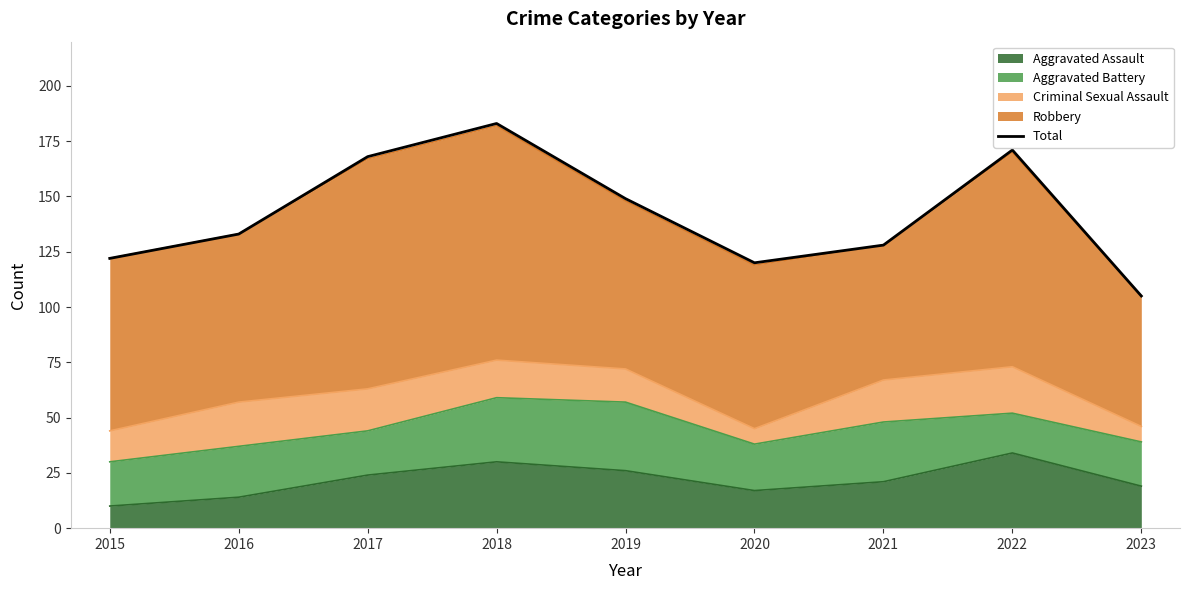

Reading left to right, transcribe all the data shown in this chart.

122	133	168	183	149	120	128	171	105